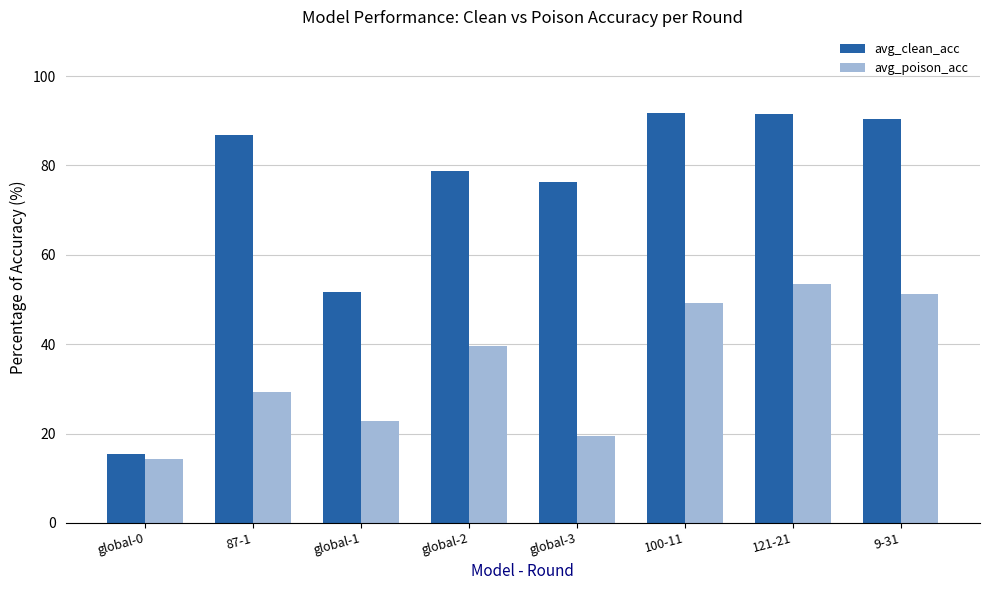

What is the maximum value for avg_poison_acc?

53.4